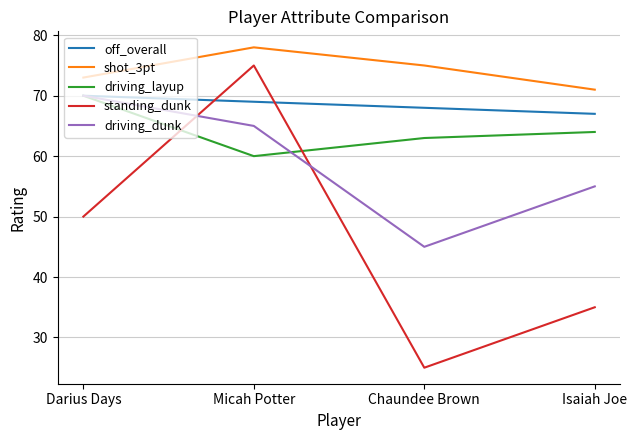

Which series ends up on top after the final intersection of standing_dunk and driving_layup?

driving_layup